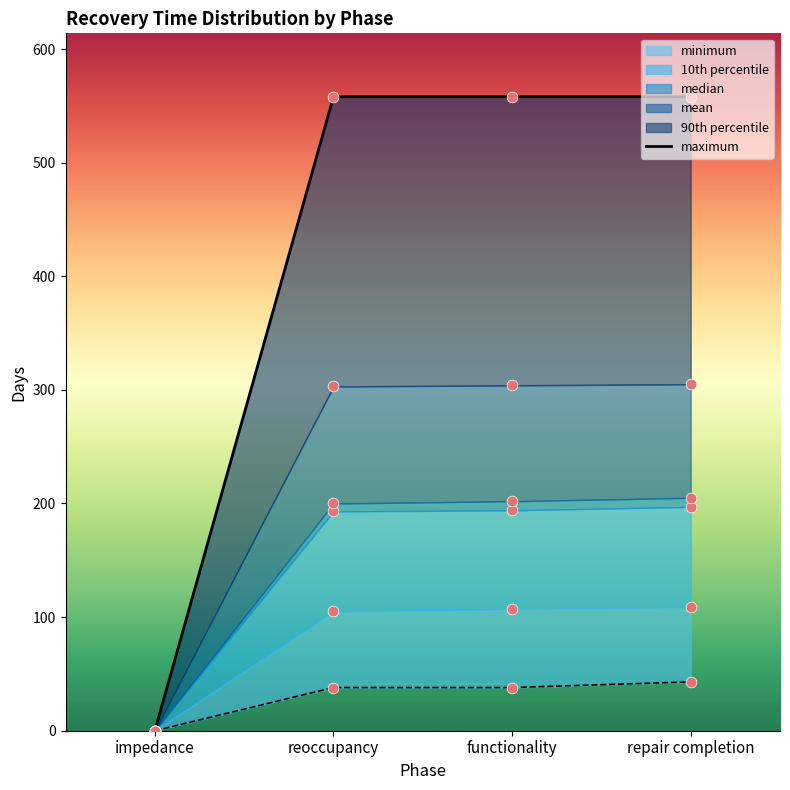

Which has a higher value, reoccupancy or impedance?

reoccupancy